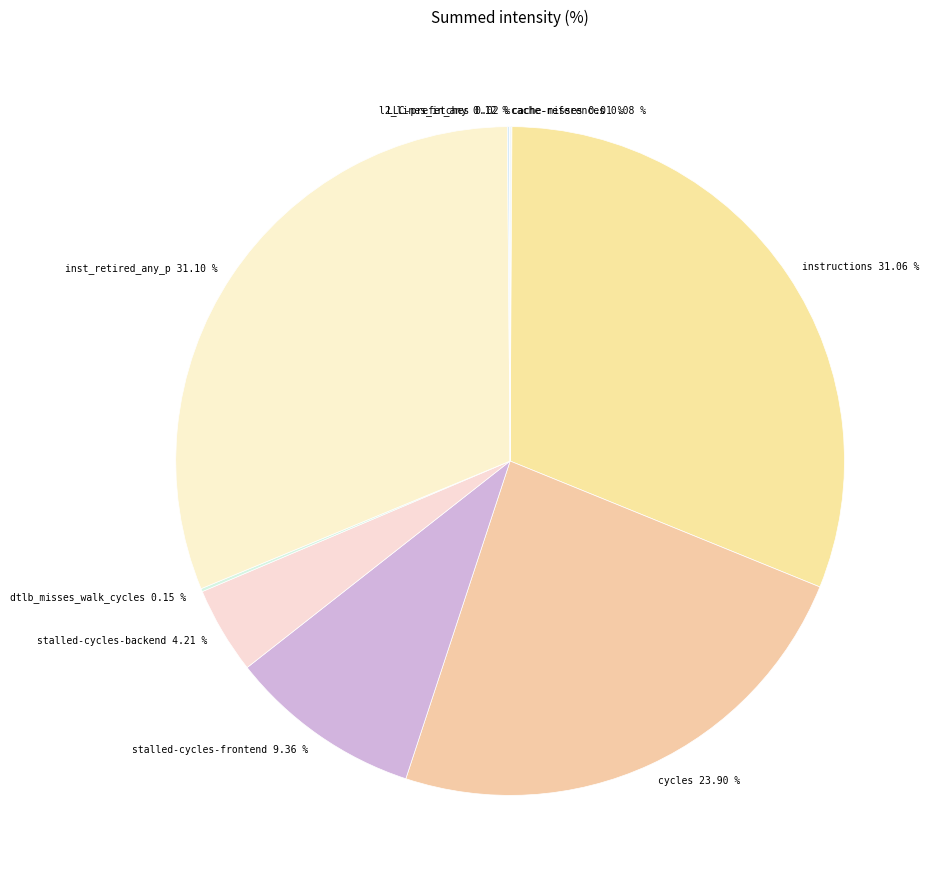

To the nearest percent, what percentage of the pie is instructions?

31%